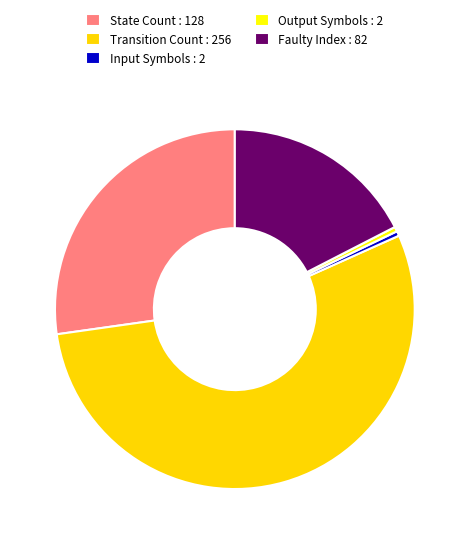

Which has a higher value, Output Symbols : 2 or Faulty Index : 82?

Faulty Index : 82